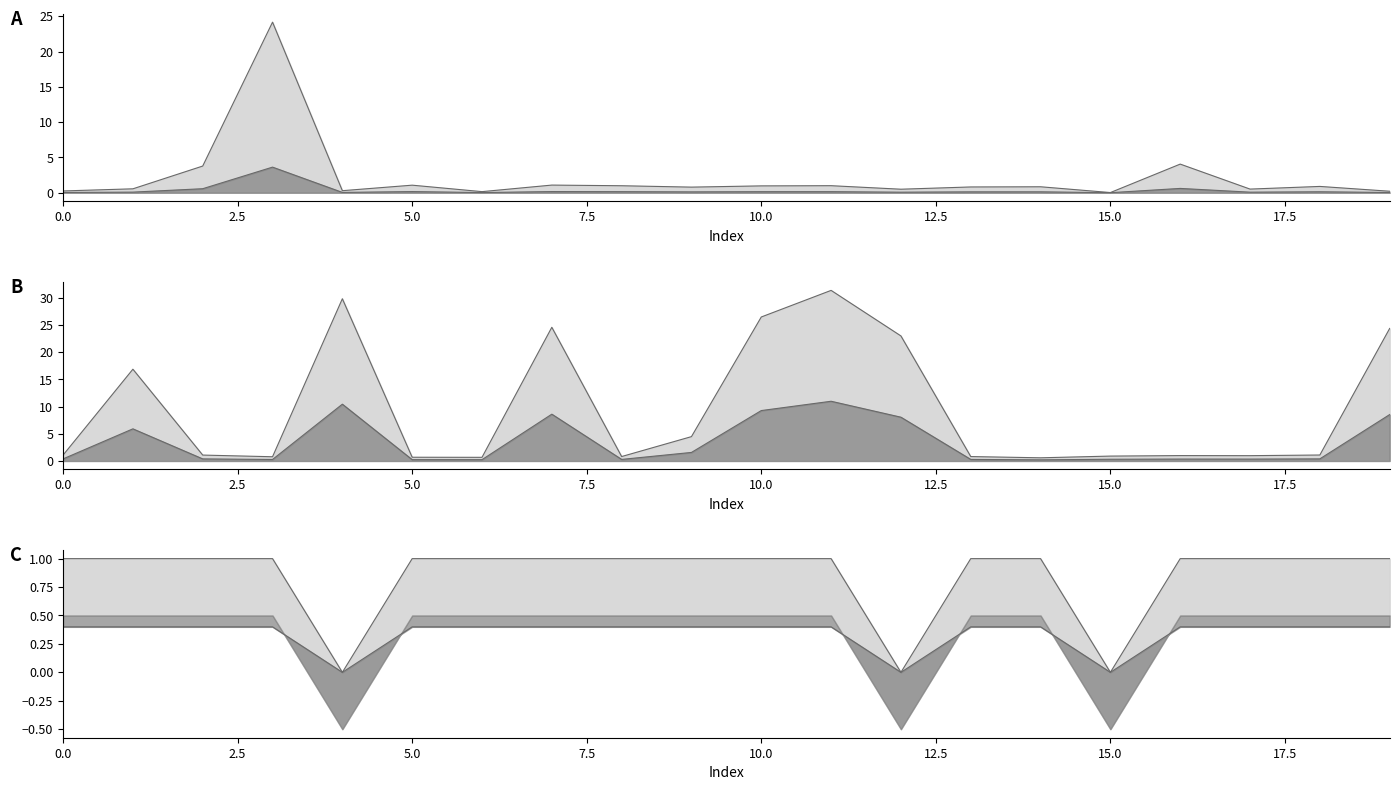

In param1_value, how many points are lower than both neighbors (excluding endpoints)?

6